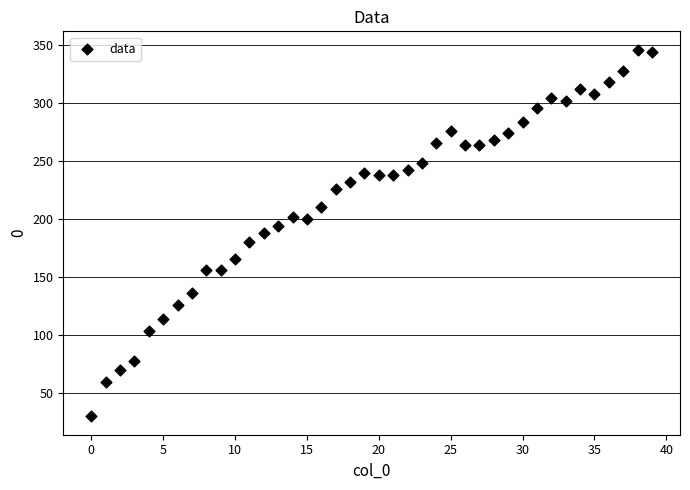

What is the range of Y values (max minus min)?

316